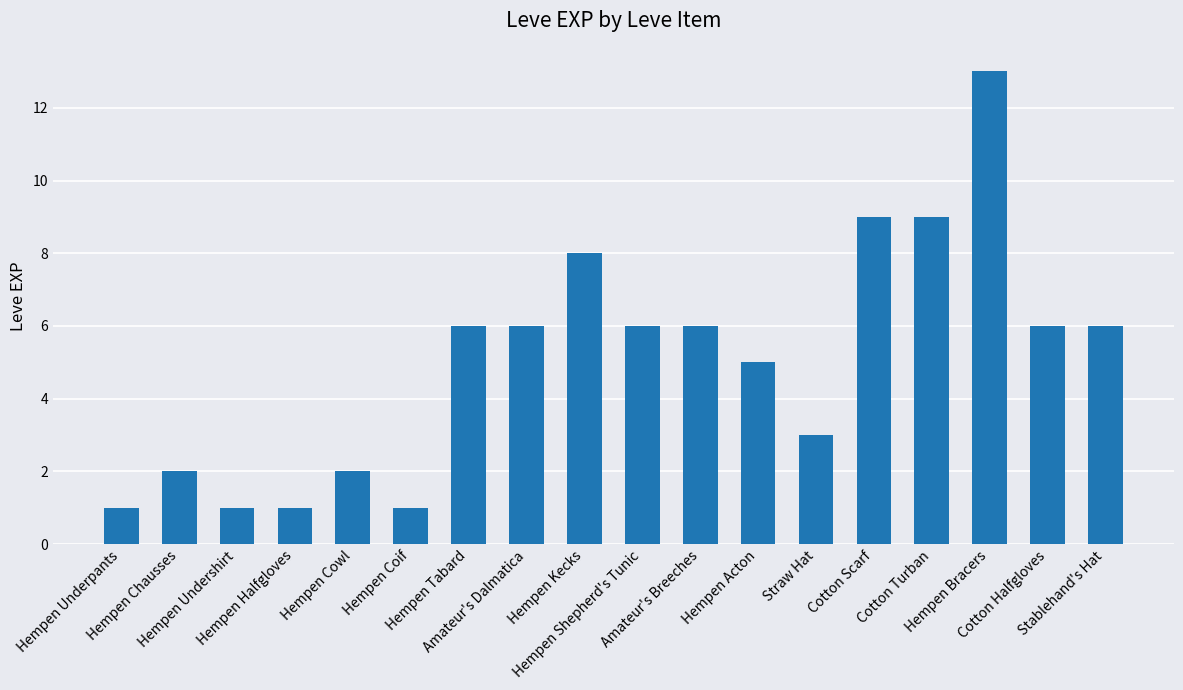

Reading left to right, transcribe all the data shown in this chart.

Hempen Underpants=1	Hempen Chausses=2	Hempen Undershirt=1	Hempen Halfgloves=1	Hempen Cowl=2	Hempen Coif=1	Hempen Tabard=6	Amateur's Dalmatica=6	Hempen Kecks=8	Hempen Shepherd's Tunic=6	Amateur's Breeches=6	Hempen Acton=5	Straw Hat=3	Cotton Scarf=9	Cotton Turban=9	Hempen Bracers=13	Cotton Halfgloves=6	Stablehand's Hat=6